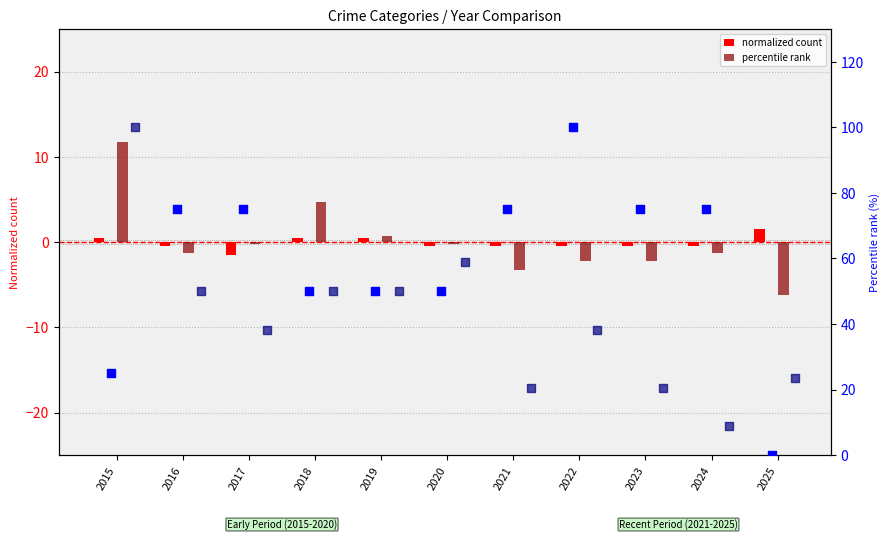

Is the value of Robbery at 2017 greater than the value of Theft at 2021?

No